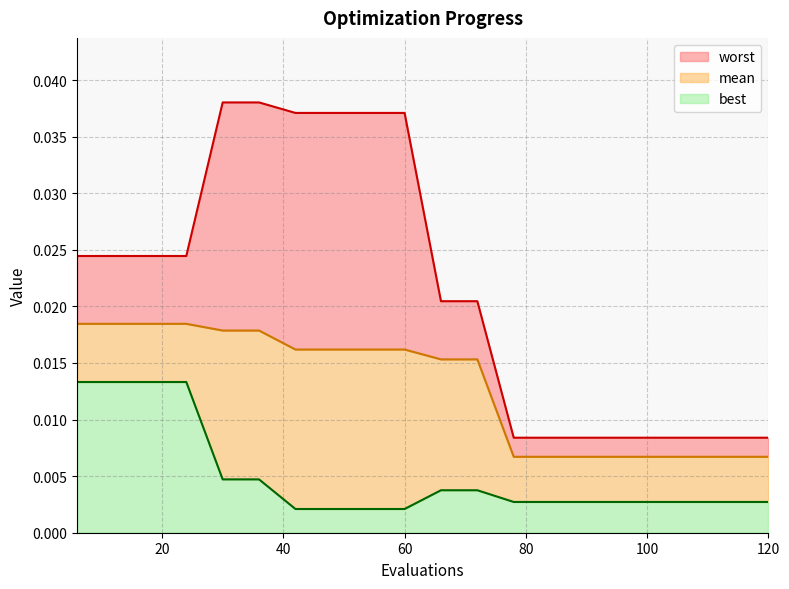

How many categories are shown in the chart?

20